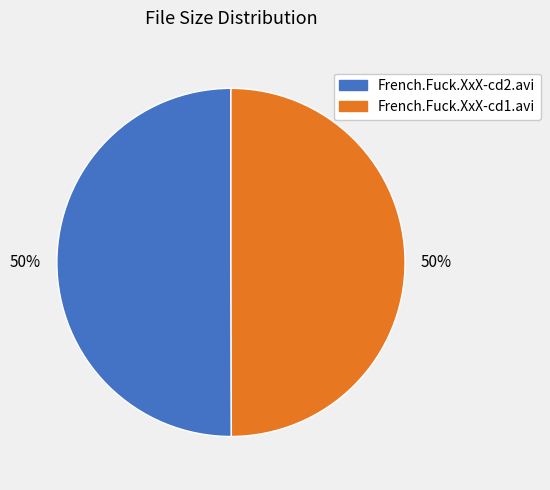

To the nearest percent, what is the average slice percentage?

50%